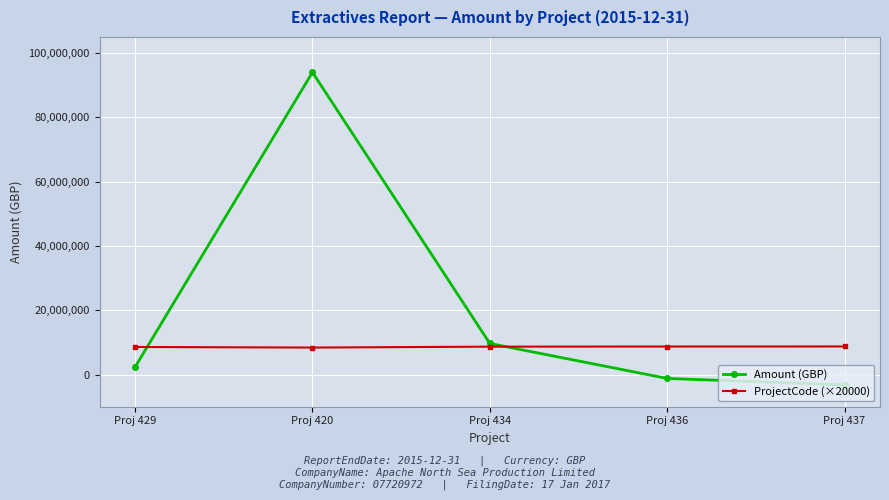

Which series changed the most between Proj 420 and Proj 437?

Amount (GBP)